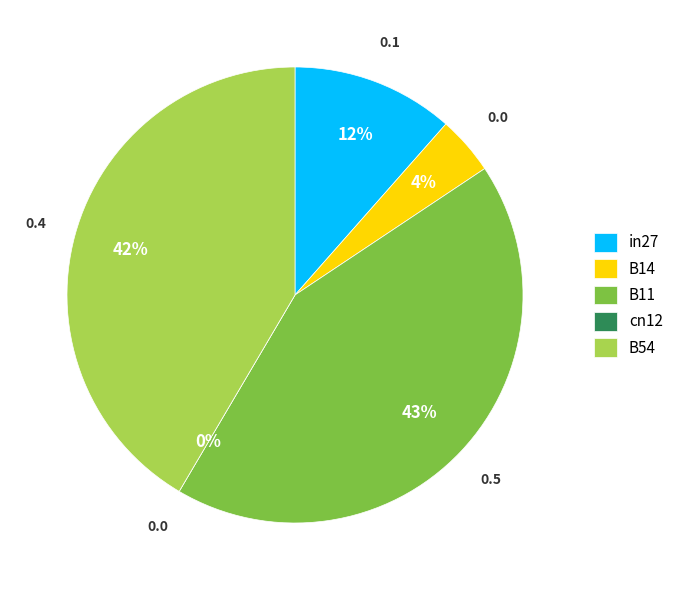

The B54 slice represents 56% of the pie. True or false?

False